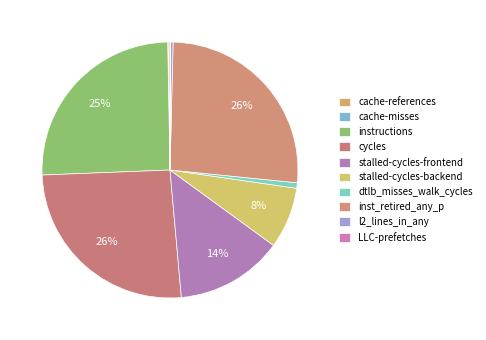

Which has a higher value, cycles or l2_lines_in_any?

cycles